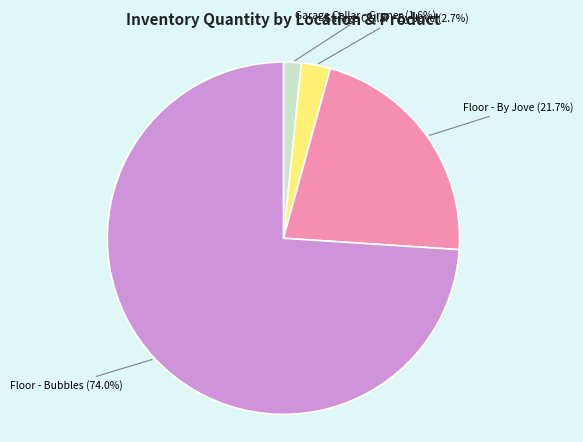

To the nearest percent, what is the difference between the largest and smallest slice percentages?

72%